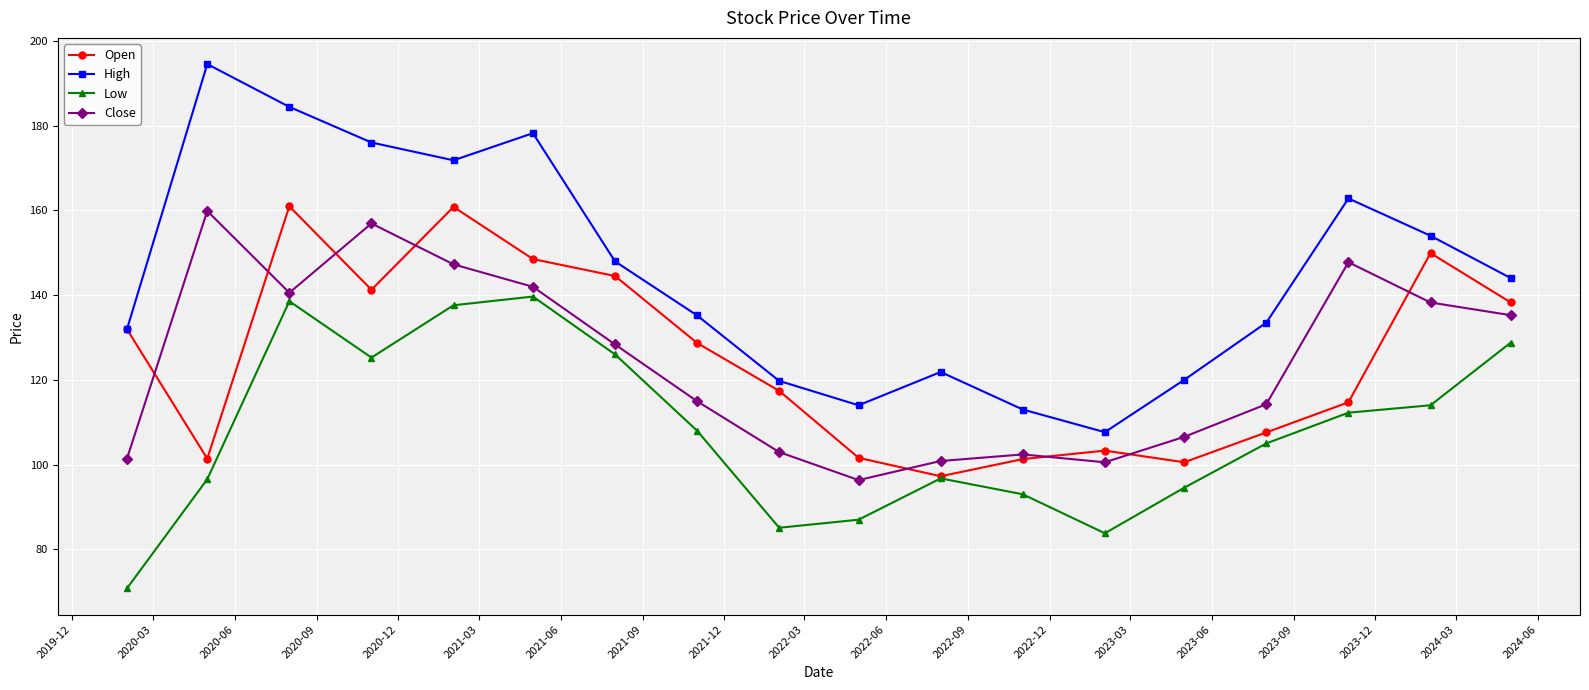

Which series has the largest total across all categories?

High